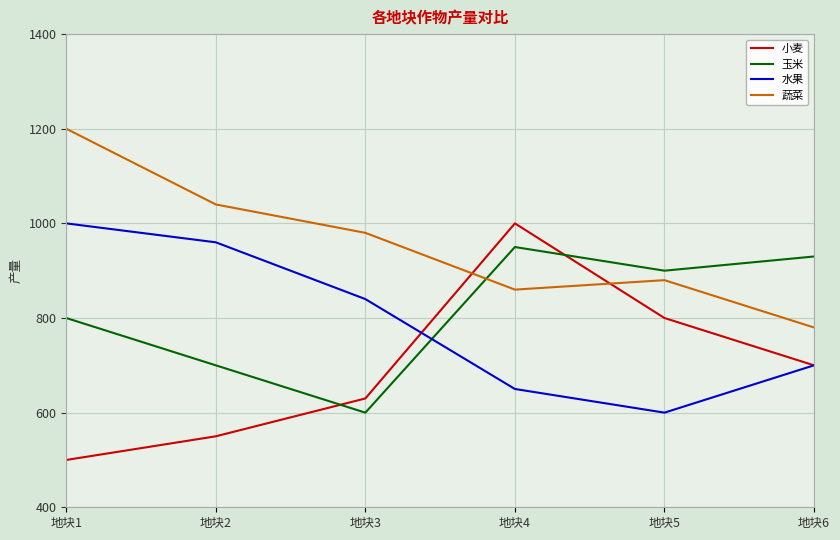

At which category does 蔬菜 reach its first local peak?

地块5